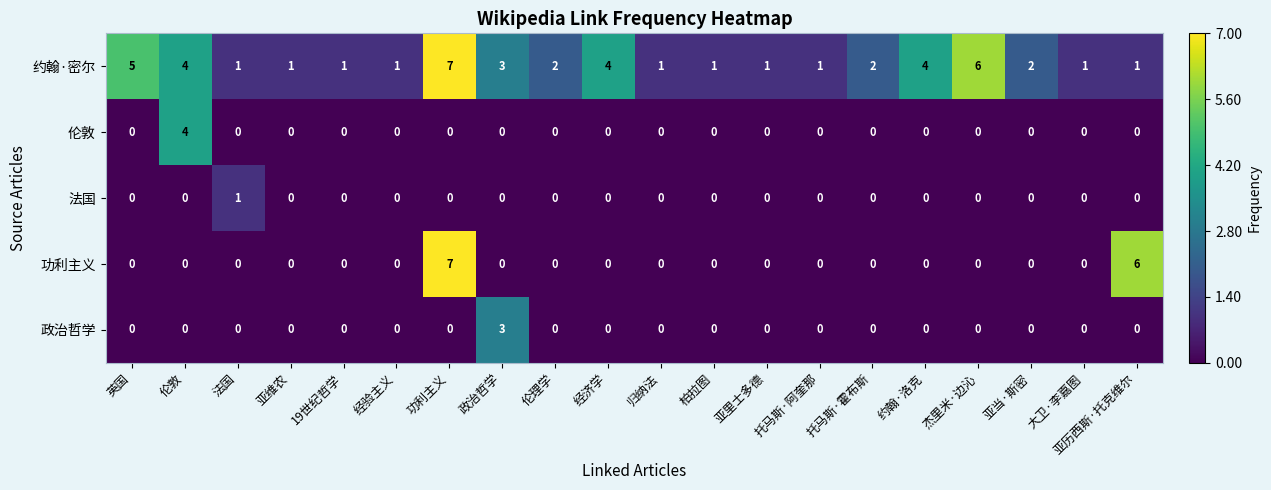

How many series are shown in this chart?

5